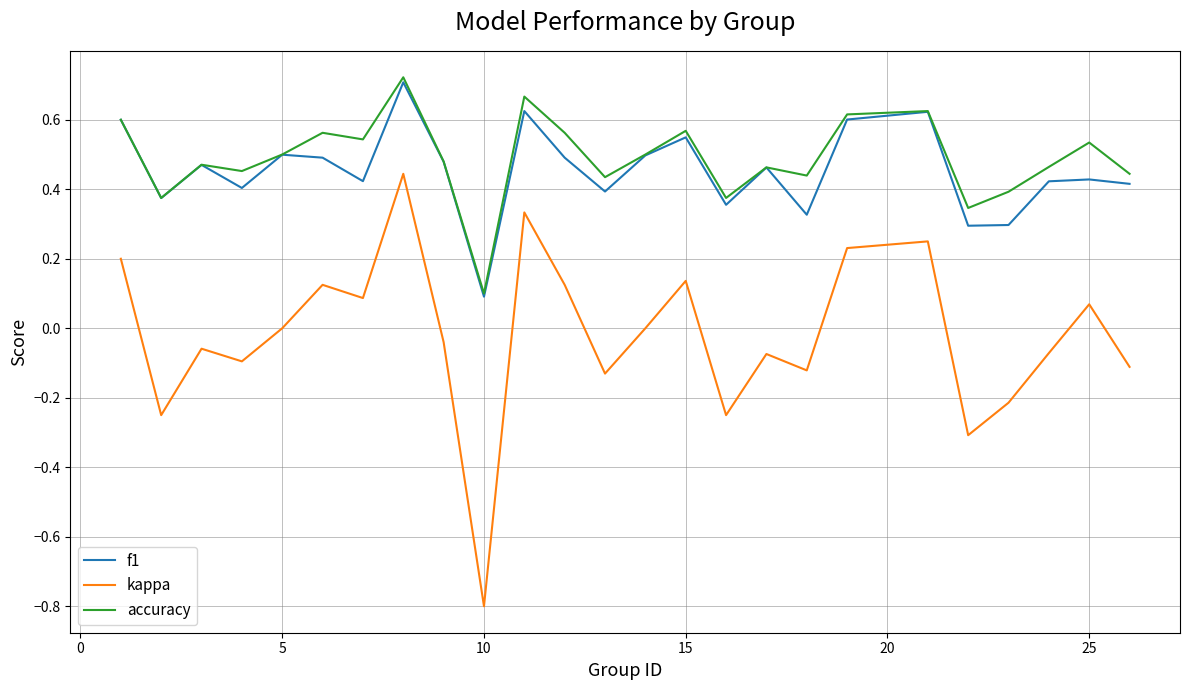

Which series has the widest spread of values?

kappa